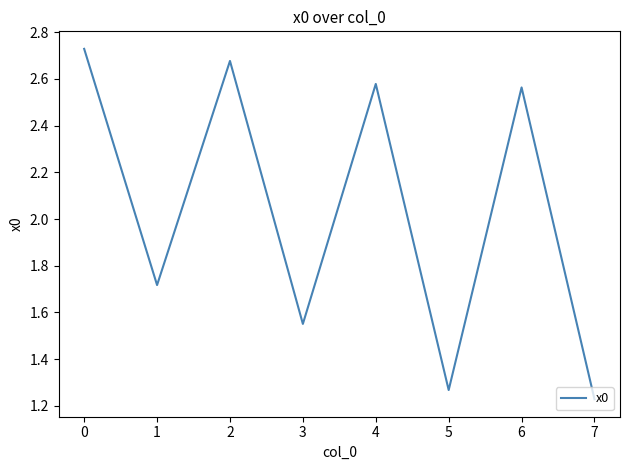

Where is the data nearest to the value 1?

7